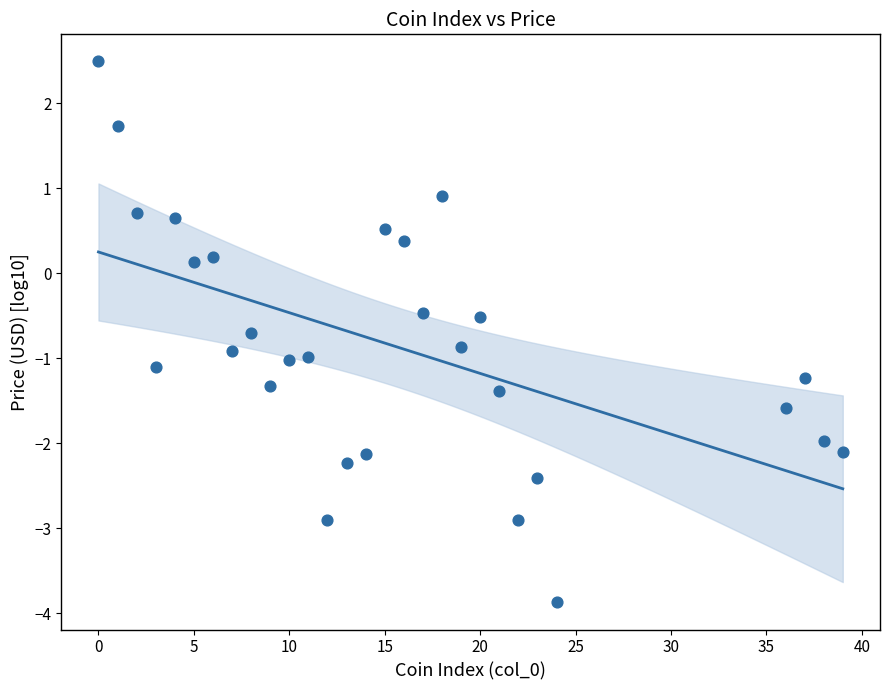

What is the range of Y values (max minus min)?

6.4